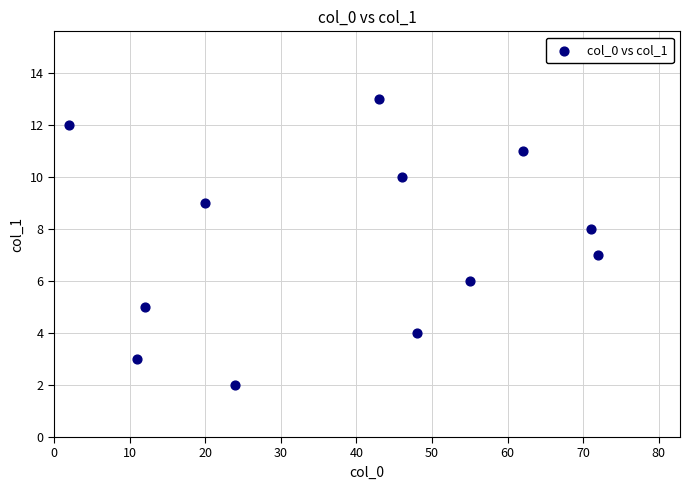

What is the range of Y values (max minus min)?

11